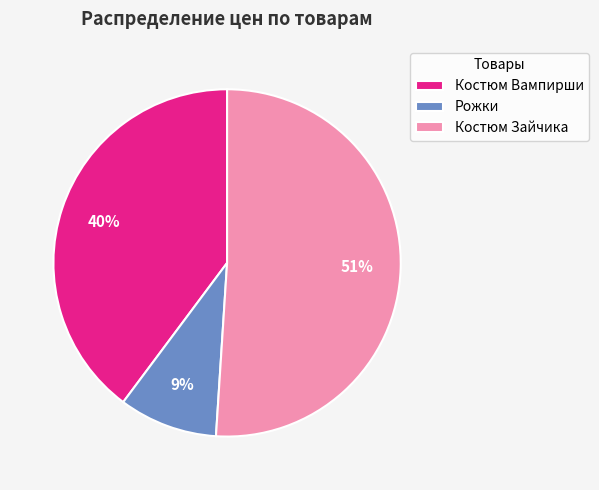

To the nearest percent, what is the difference between the Костюм Зайчика and Костюм Вампирши slice percentages?

11%